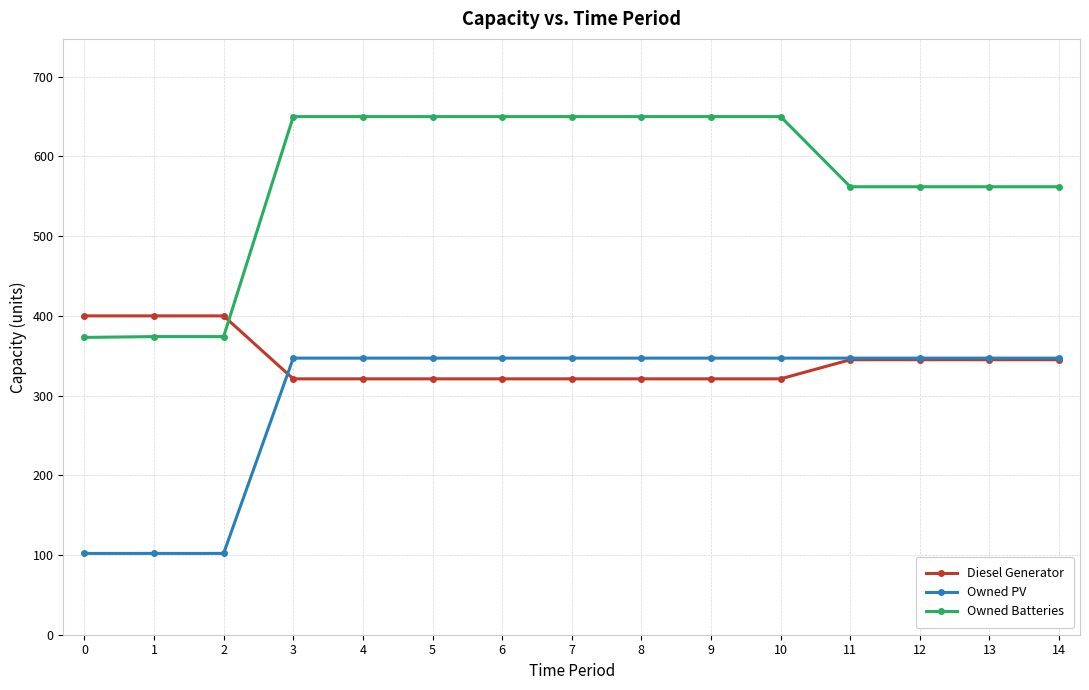

What are all the series names shown in the legend?

Diesel Generator, Owned PV, Owned Batteries